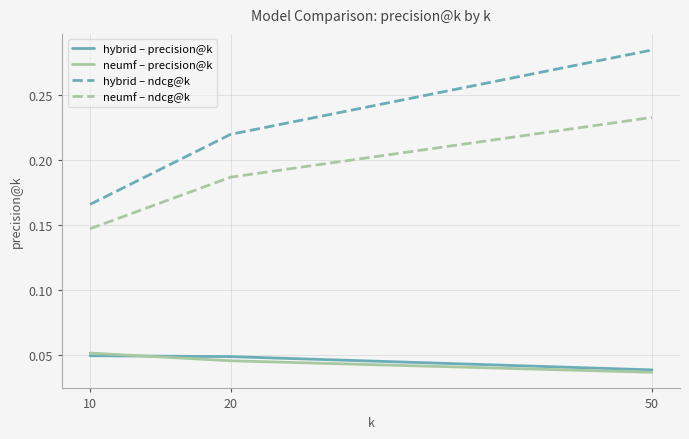

Rank the categories by neumf – ndcg@k value from lowest to highest.

10, 20, 50